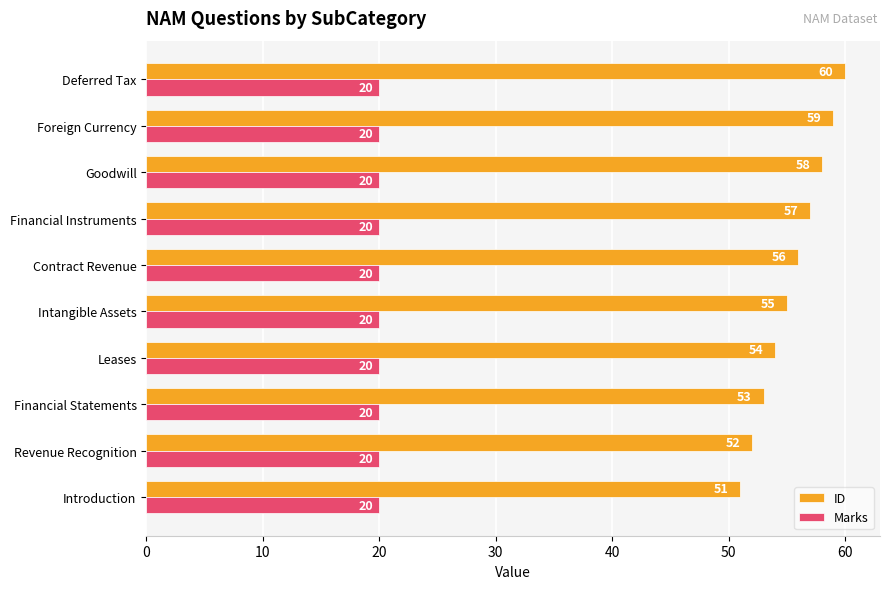

Is the value of ID at Foreign Currency greater than the value of Marks at Financial Statements?

Yes